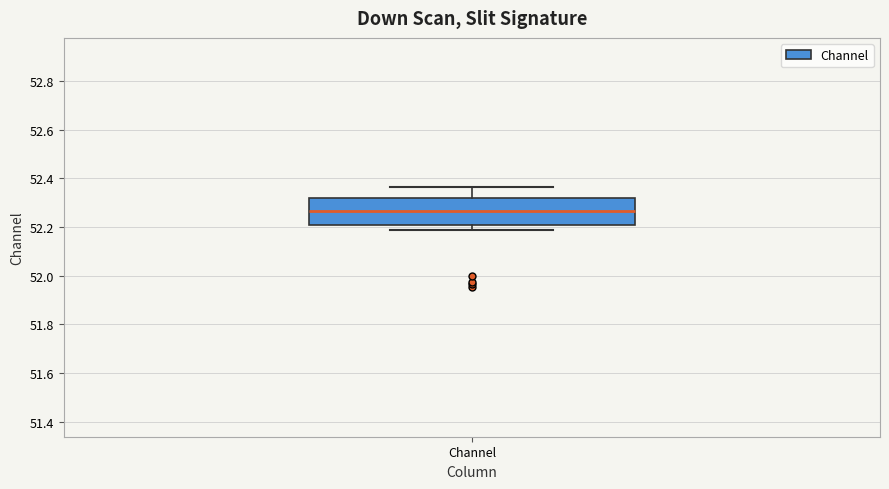

Transcribe this box plot: give where the median line is, the range the box spans, and where the two whiskers end, as read against the y-axis. The values are not printed on the chart, so give them approximately, as read against the axis.

median 52.26, box 52.20 to 52.32, whiskers 52.18 to 52.36